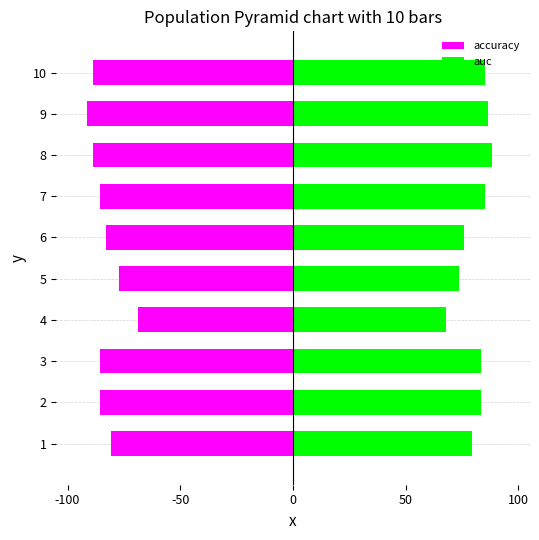

Which series has the largest total across all categories?

auc